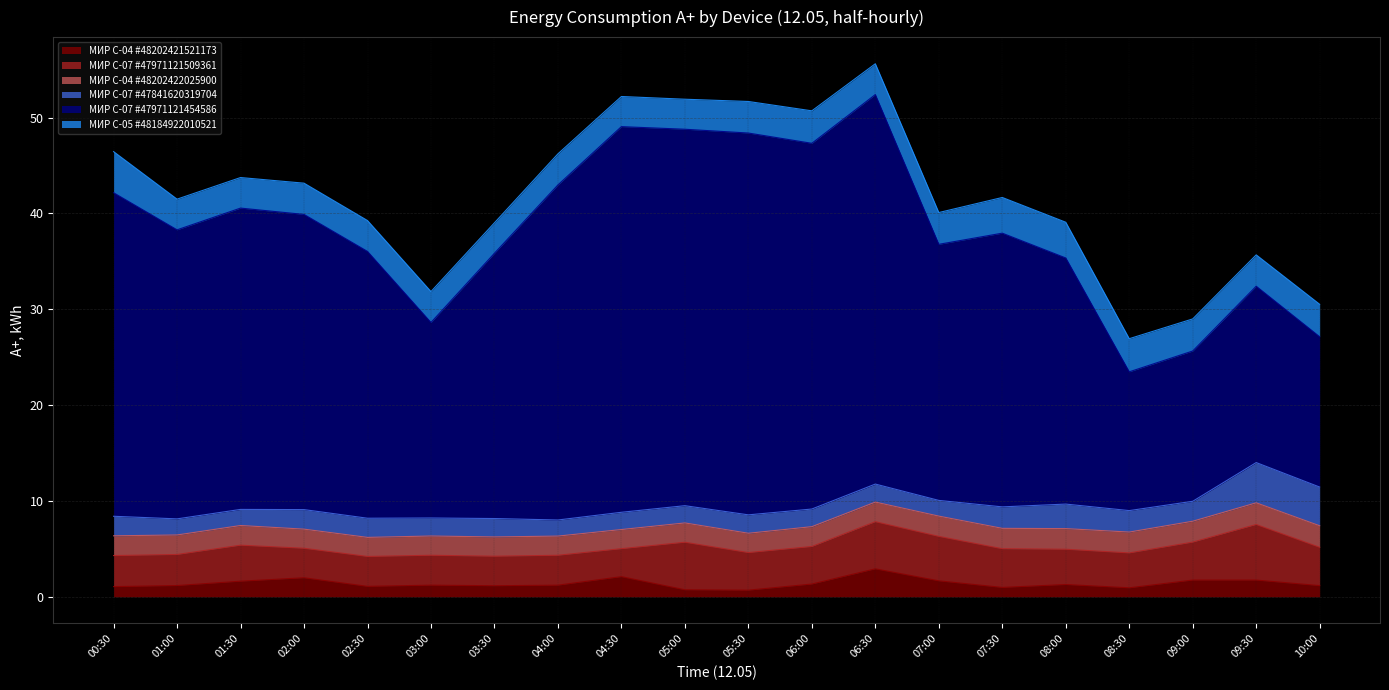

The МИР С-04 #48202421521173 series shows 2.1 at 04:30. True or false?

True